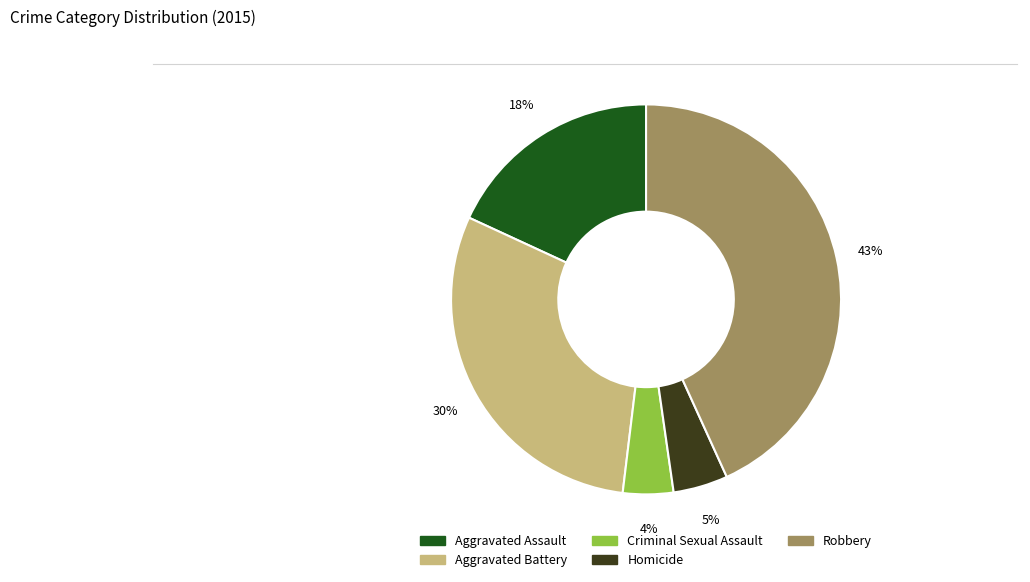

To the nearest percent, what portion does Aggravated Assault represent?

18%